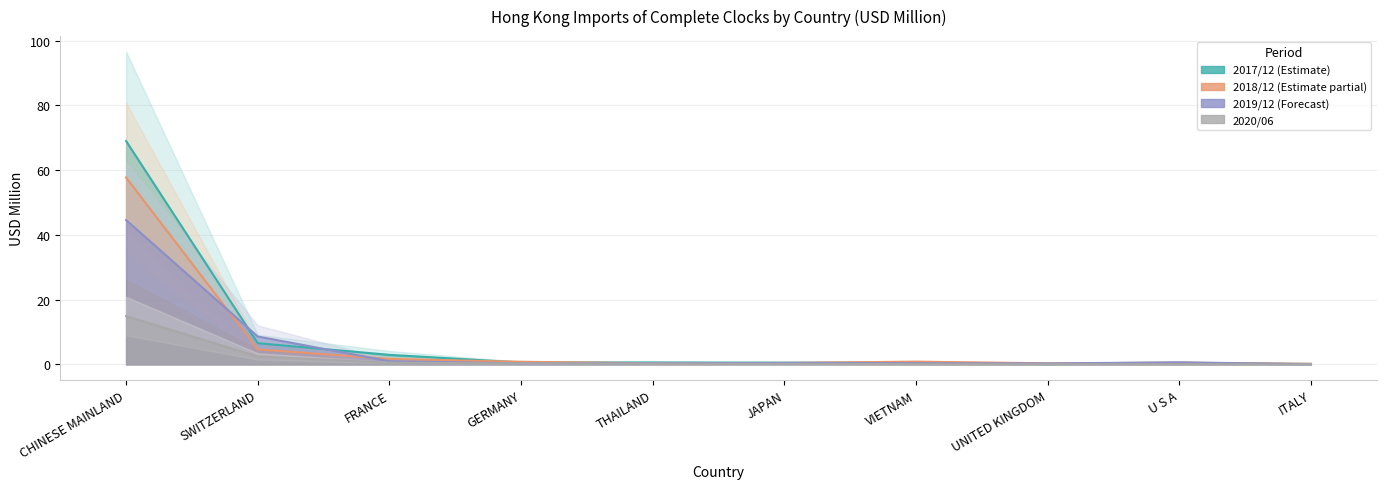

How many lines are shown in the chart?

4